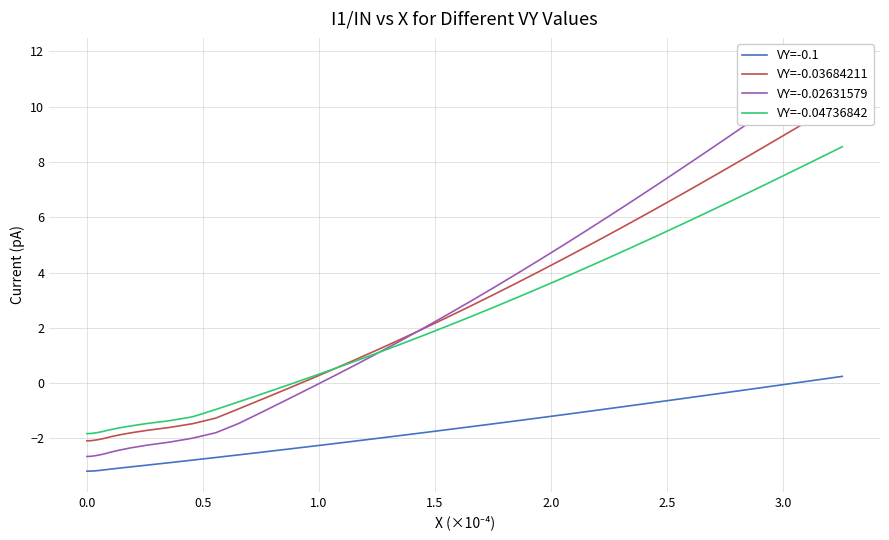

Reading left to right, extract all data points from this chart.

VY=-0.1: -3.2	-3.2	-3.2	-3.2	-3.2	-3.1	-3.1	-3.1	-3.0	-3.0	-2.9	-2.8	-2.7	-2.6	-2.5	-2.4	-2.3	-2.2	-2.1	-2.0	-1.9	-1.8	-1.7	-1.6	-1.5	-1.4	-1.3	-1.1	-1.0	-0.9	-0.8	-0.7	-0.6	-0.5	-0.3	-0.2	-0.1	0.0	0.1	0.2
VY=-0.03684211: -2.1	-2.1	-2.1	-2.1	-2.0	-2.0	-1.9	-1.9	-1.8	-1.7	-1.6	-1.5	-1.3	-0.9	-0.6	-0.2	0.1	0.5	0.8	1.2	1.6	2.0	2.4	2.8	3.2	3.6	4.1	4.5	4.9	5.4	5.9	6.3	6.8	7.3	7.8	8.2	8.7	9.2	9.7	10.2
VY=-0.02631579: -2.7	-2.7	-2.6	-2.6	-2.6	-2.6	-2.5	-2.4	-2.3	-2.2	-2.1	-2.0	-1.8	-1.5	-1.0	-0.6	-0.2	0.2	0.7	1.1	1.5	2.0	2.5	3.0	3.5	4.0	4.5	5.0	5.5	6.1	6.6	7.2	7.7	8.3	8.9	9.4	10.0	10.6	11.2	11.7
VY=-0.04736842: -1.8	-1.8	-1.8	-1.8	-1.8	-1.7	-1.7	-1.6	-1.5	-1.5	-1.4	-1.2	-1.0	-0.7	-0.4	-0.1	0.2	0.5	0.8	1.1	1.4	1.7	2.1	2.4	2.8	3.1	3.5	3.8	4.2	4.6	4.9	5.3	5.7	6.1	6.5	6.9	7.3	7.7	8.1	8.5